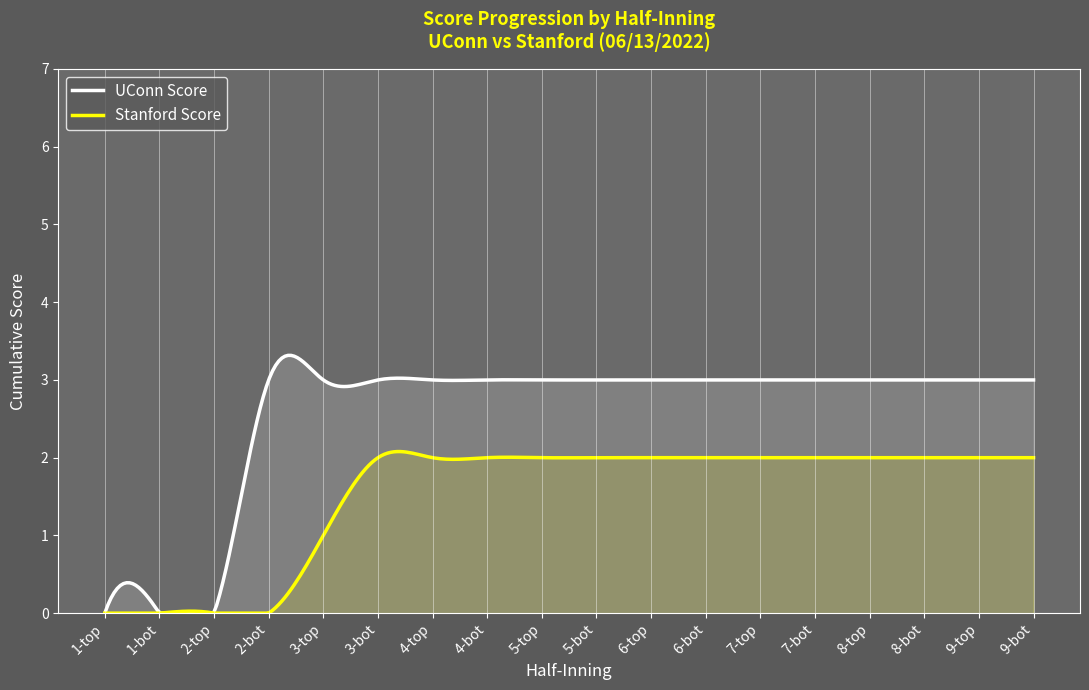

What are all the series names shown in the legend?

UConn Score, Stanford Score